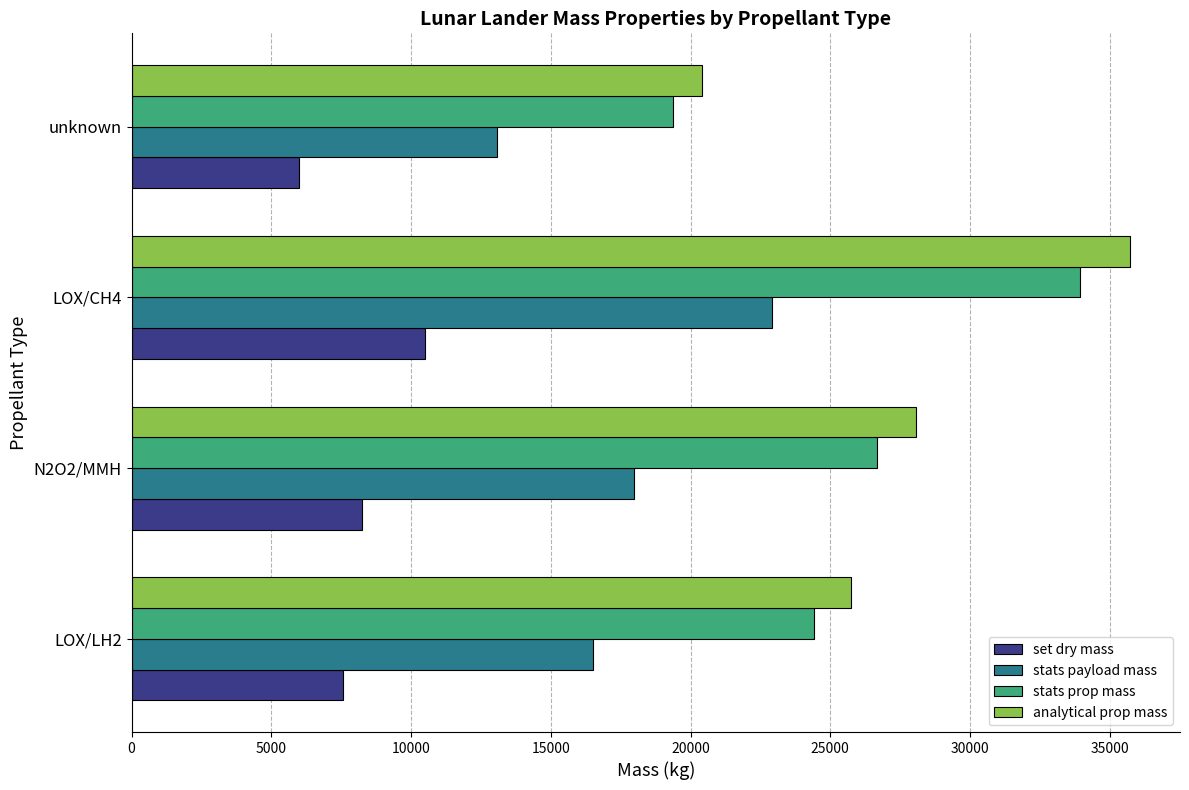

Which series has the largest range (max minus min)?

analytical prop mass